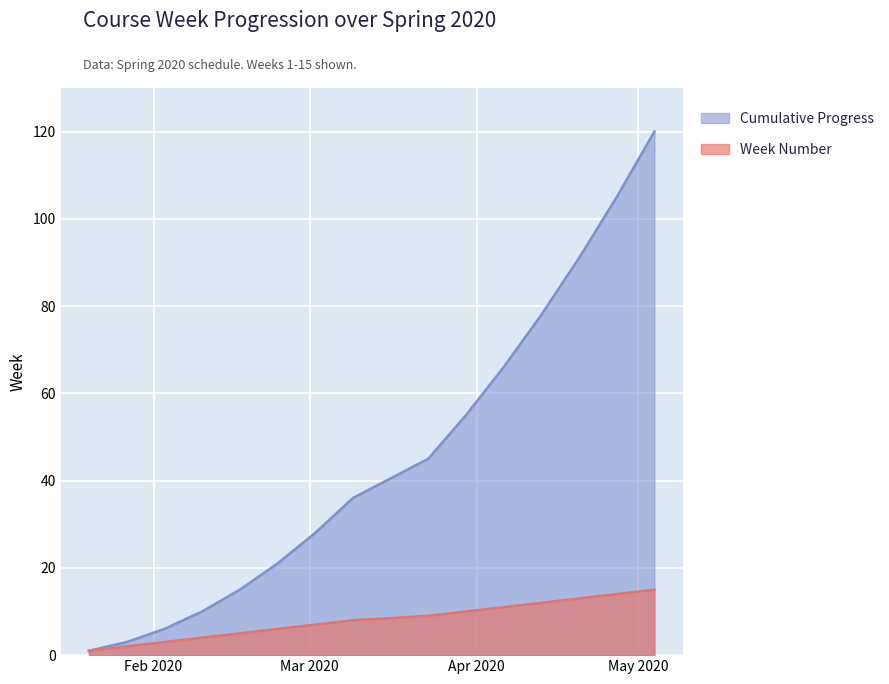

Which category has the highest value in the Cumulative Progress series?

2020-05-04